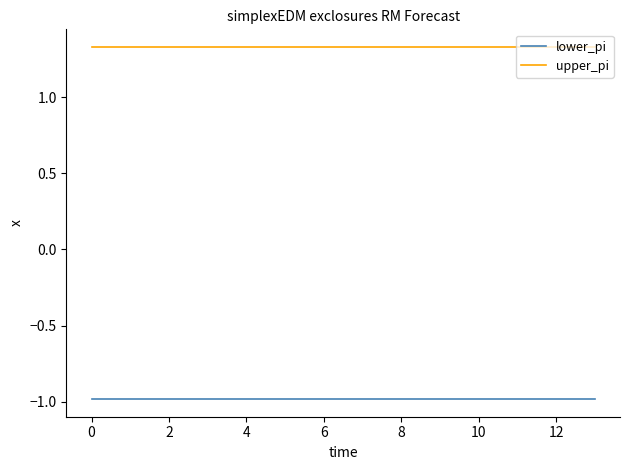

List the series in order of their peak value, lowest first.

lower_pi, upper_pi